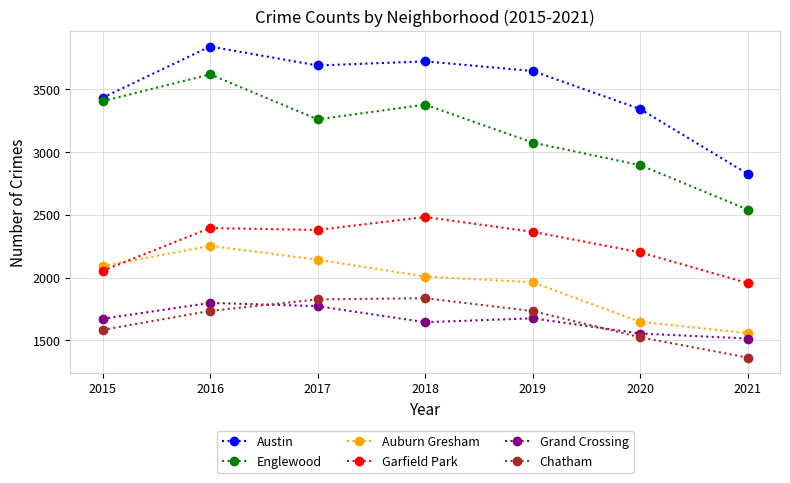

True or false: Austin has more than 2 points higher than both neighbors.

False